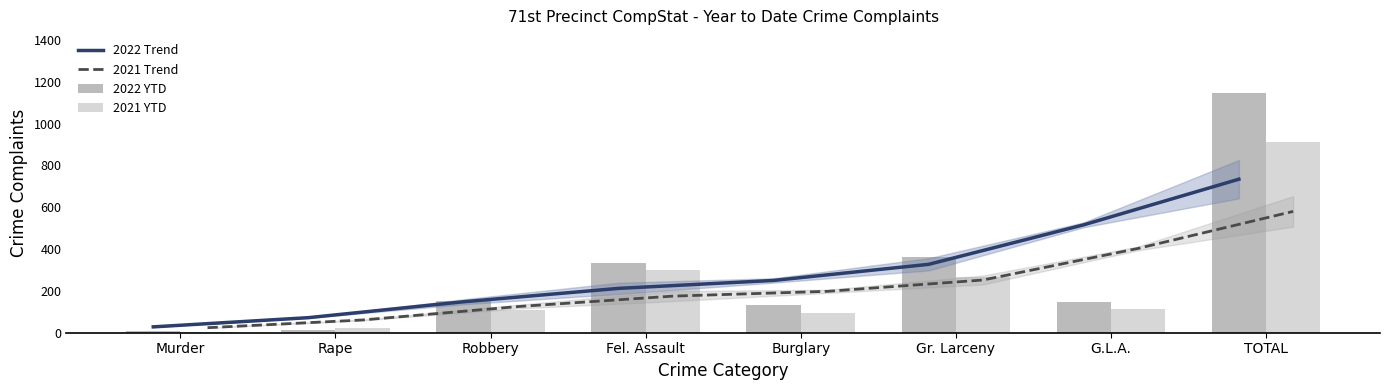

Is it true that 2022 YTD equals 335 at Fel. Assault?

True